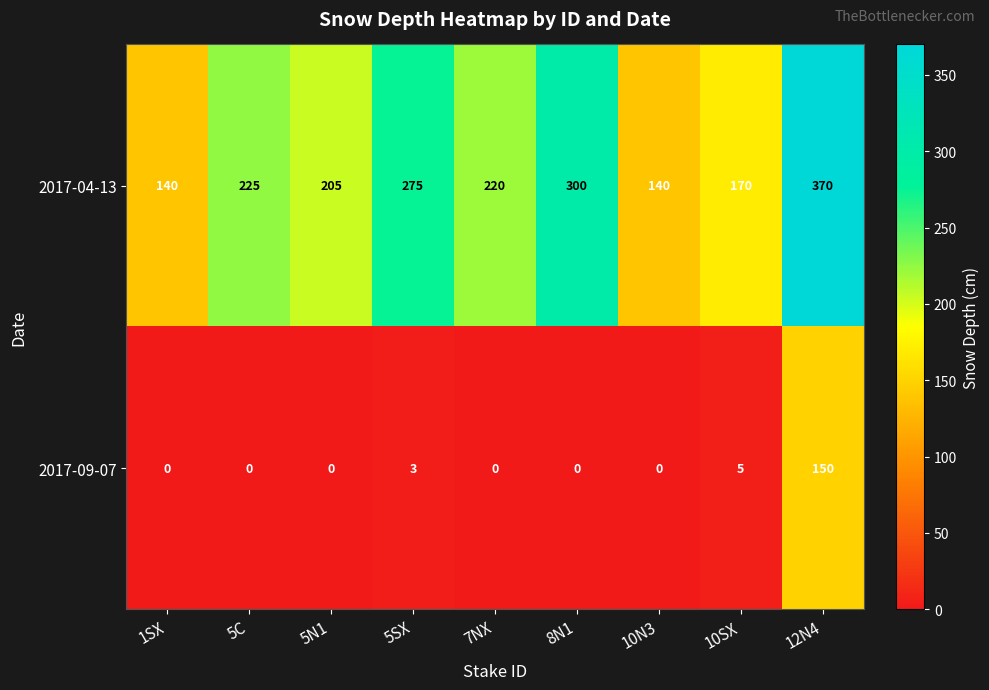

Count the number of data series in this chart.

2